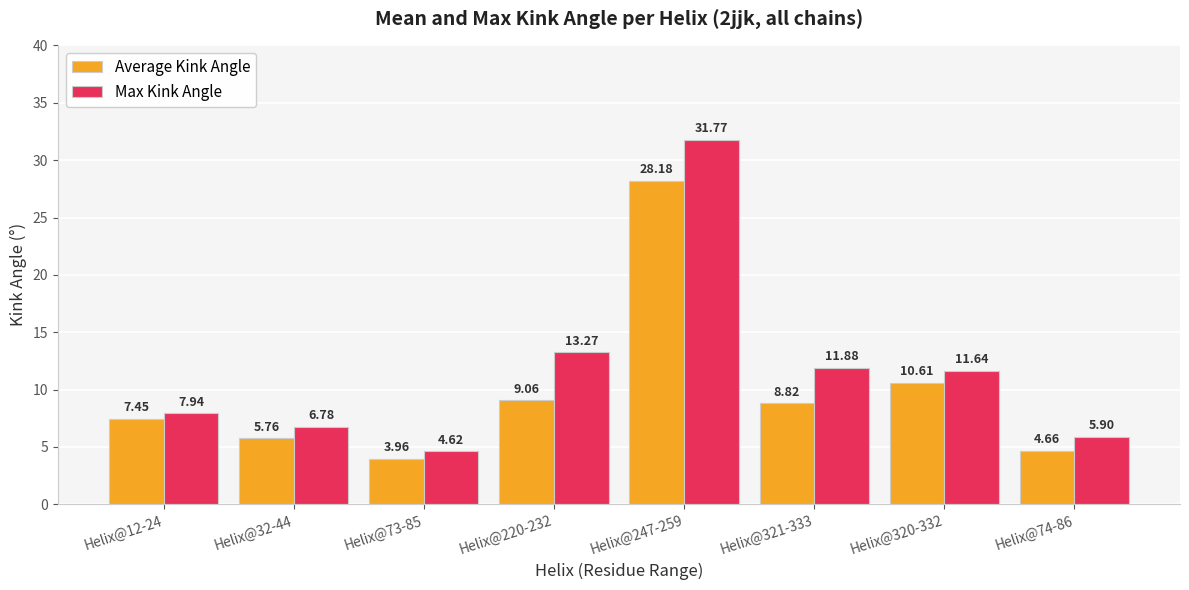

What is the maximum value shown in the chart?

31.8